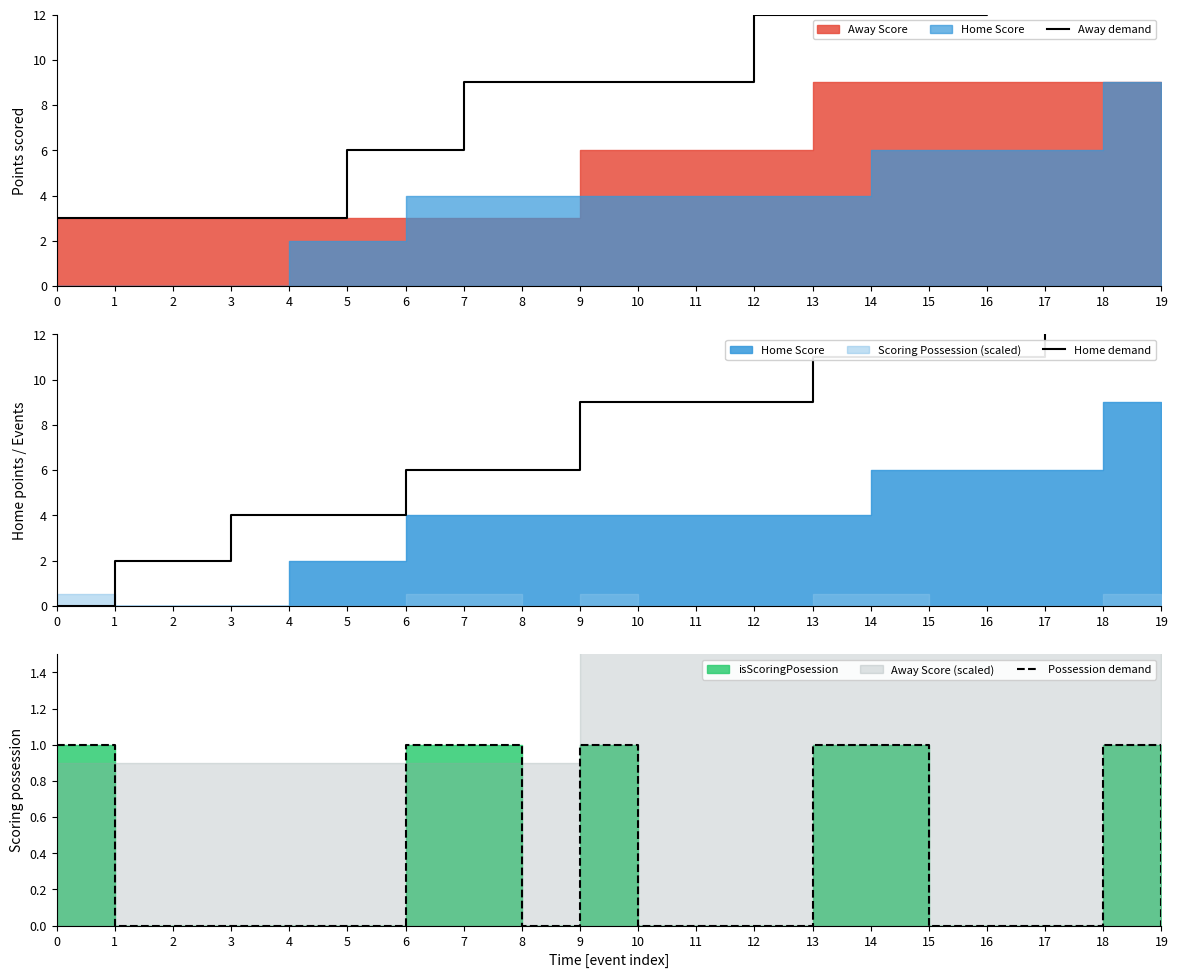

Reading right to left, list all the values displayed in this chart.

Away demand: 15	15	15	15	12	12	12	12	9	9	9	9	9	6	6	3	3	3	3	3
Home demand: 13	13	13	11	11	11	11	9	9	9	9	6	6	6	4	4	4	2	2	0
Possession demand: 0	1	0	0	0	1	1	0	0	0	1	0	1	1	0	0	0	0	0	1